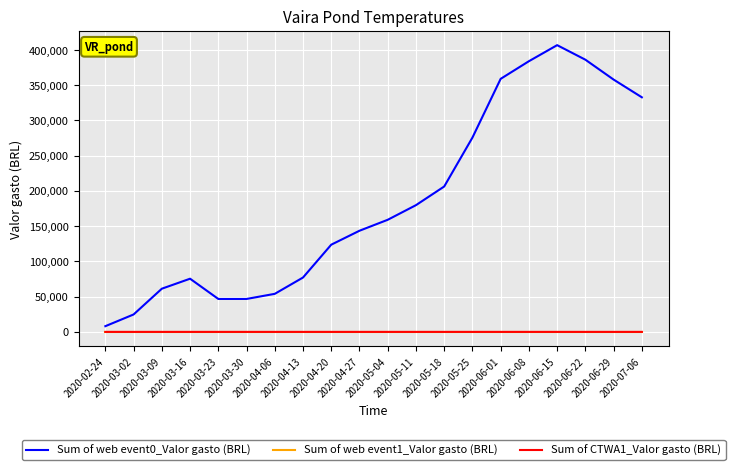

What is the maximum value shown in the chart?

406877.7